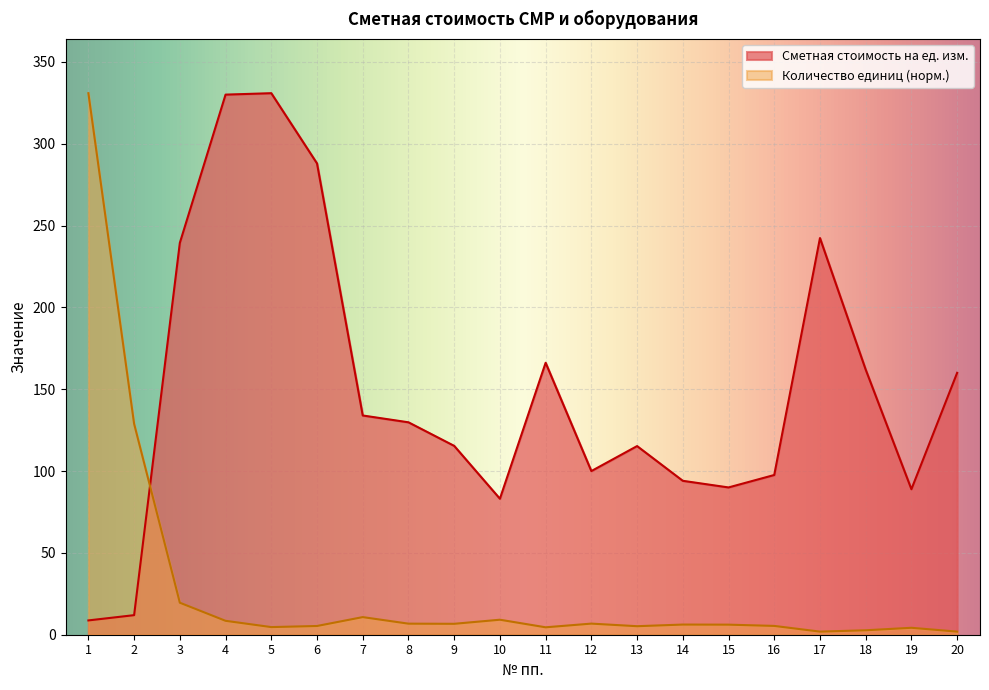

At how many categories does at least one series exceed 304?

3